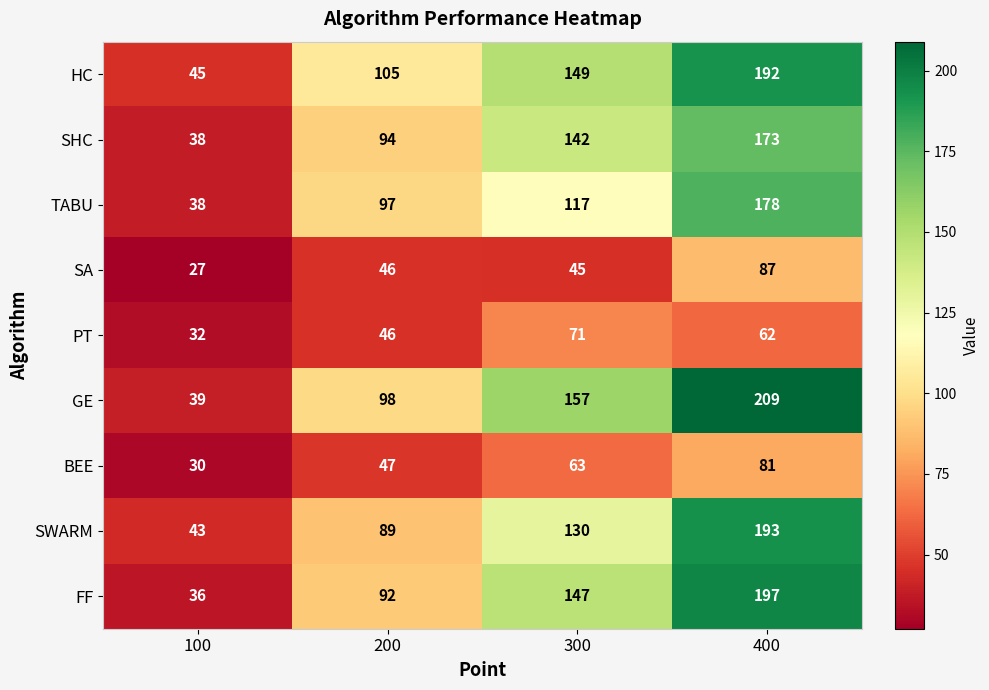

The BEE series shows 47 at 200. True or false?

True